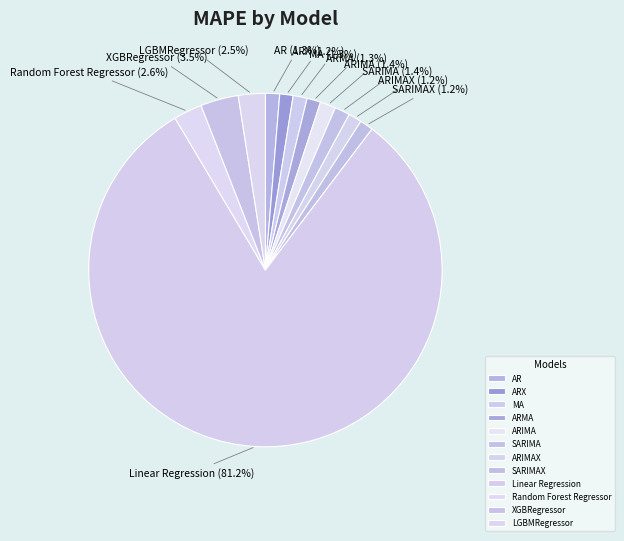

To the nearest percent, what is the difference between the ARIMAX and LGBMRegressor slice percentages?

1%